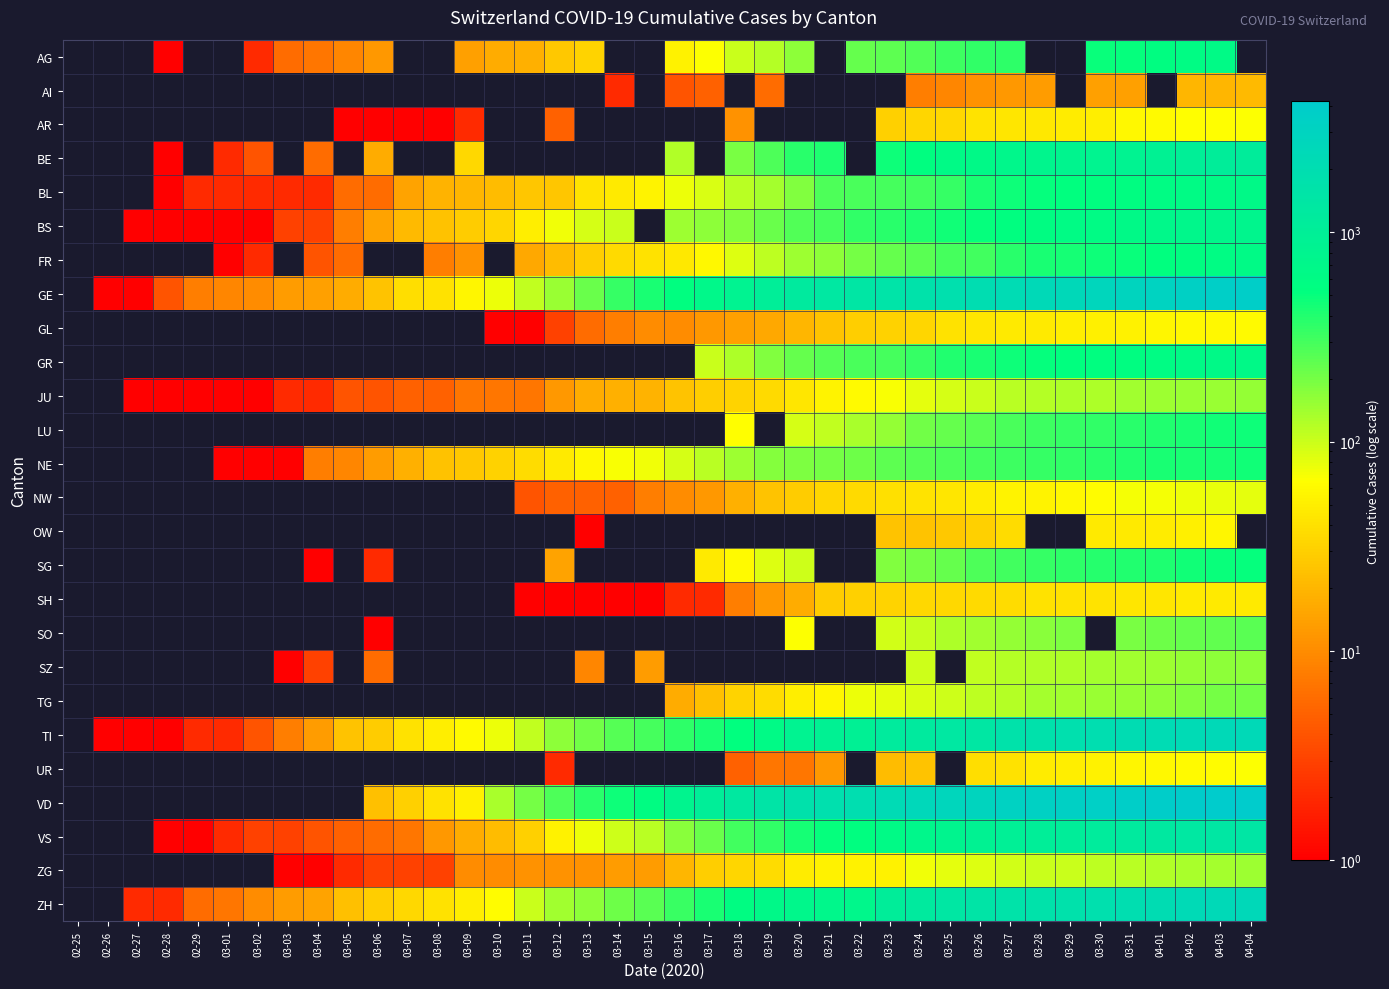

At 03-25, list the series in order from largest to smallest.

GE, SZ, UR, VD, ZH, TI, VS, BE, BS, GR, BL, AG, FR, NE, LU, SG, SO, TG, JU, ZG, NW, GL, SH, AR, OW, AI